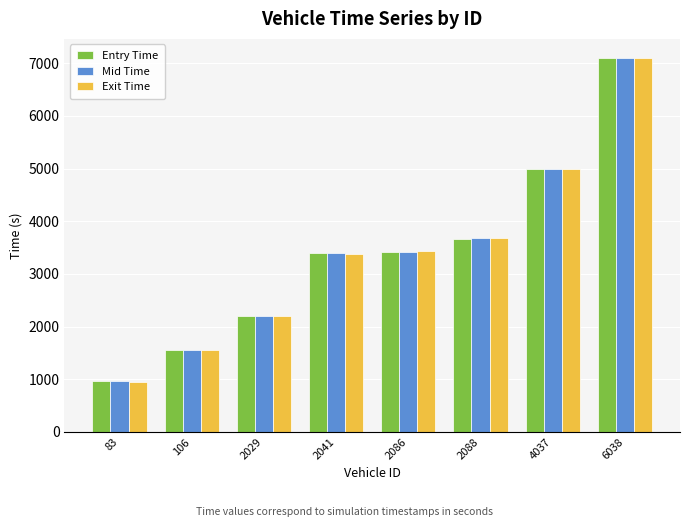

Which label corresponds to the largest value in the chart?

6038